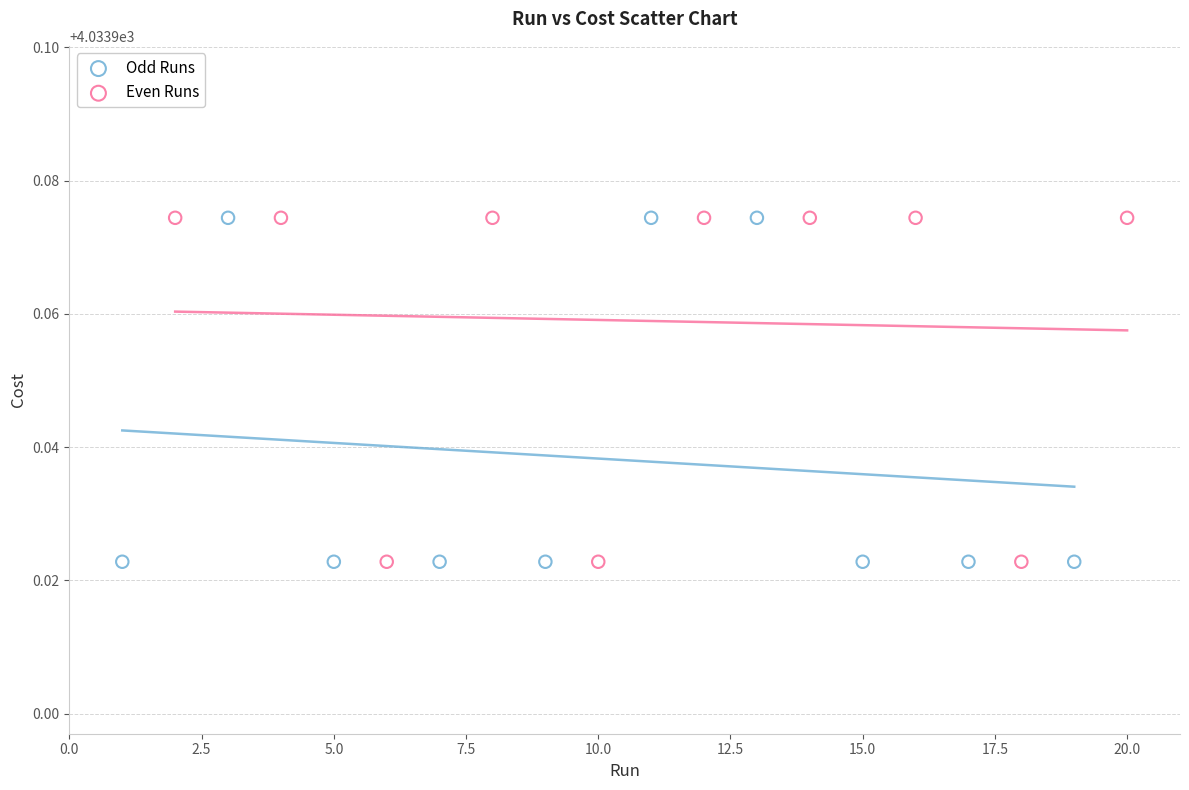

What are all the series names shown in the legend?

Odd Runs, Even Runs